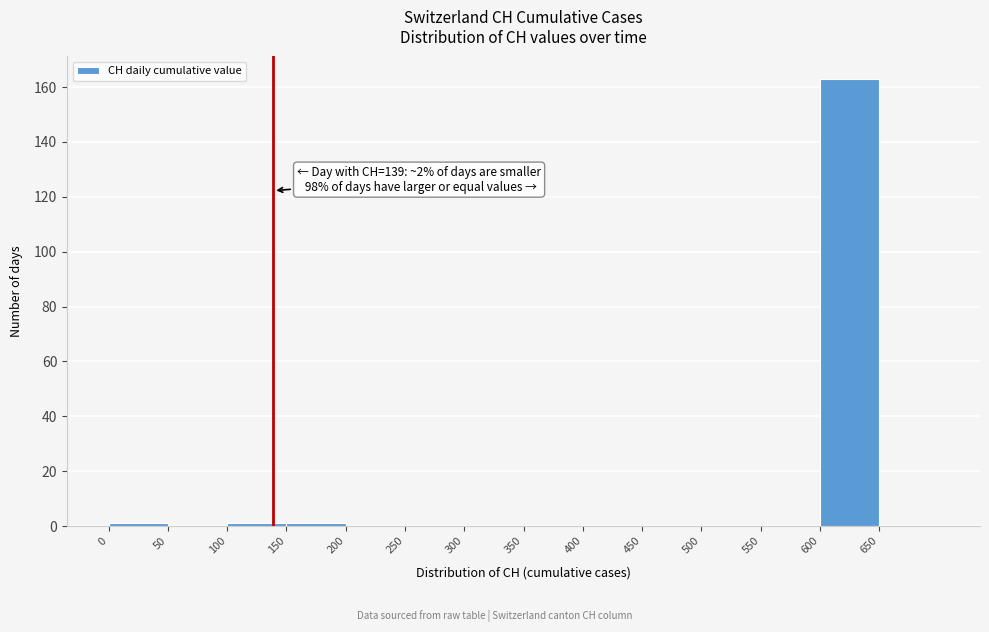

Which range on the x-axis has the tallest bar?

600 to 650